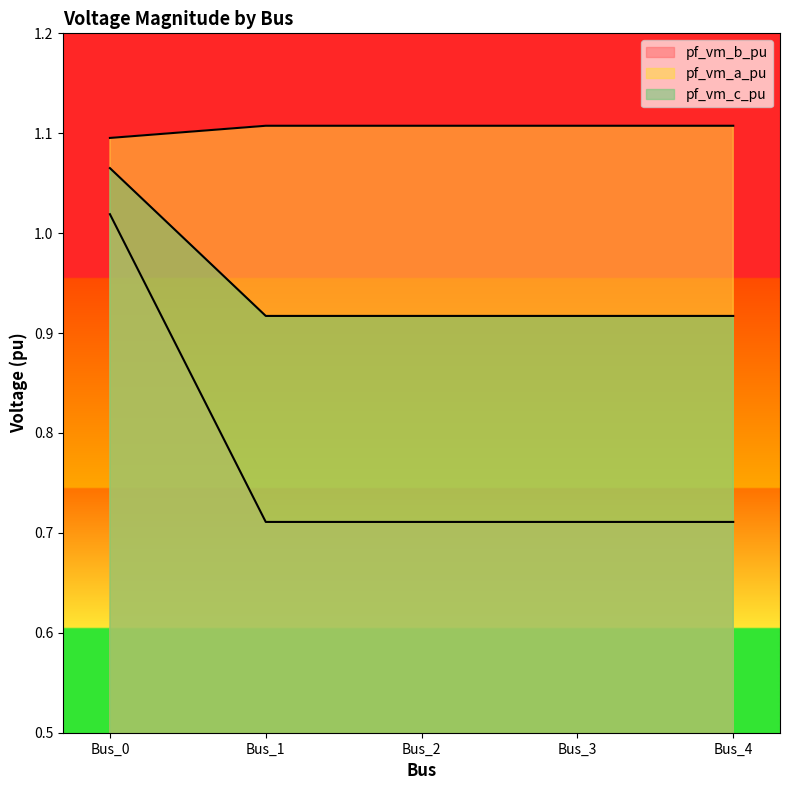

Which series has the largest range (max minus min)?

pf_vm_b_pu